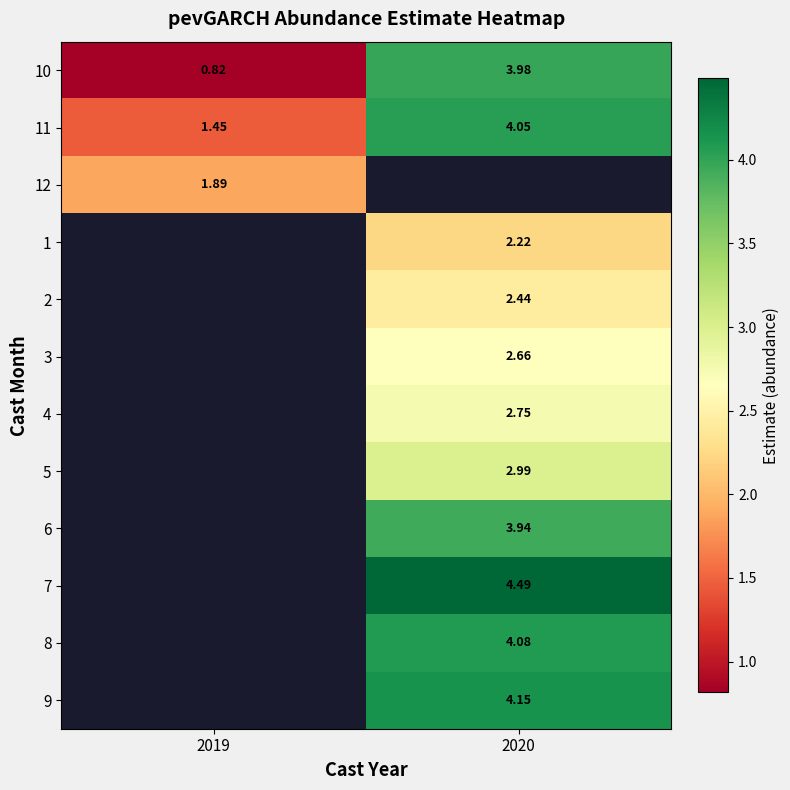

At how many categories does at least one series exceed 1?

2